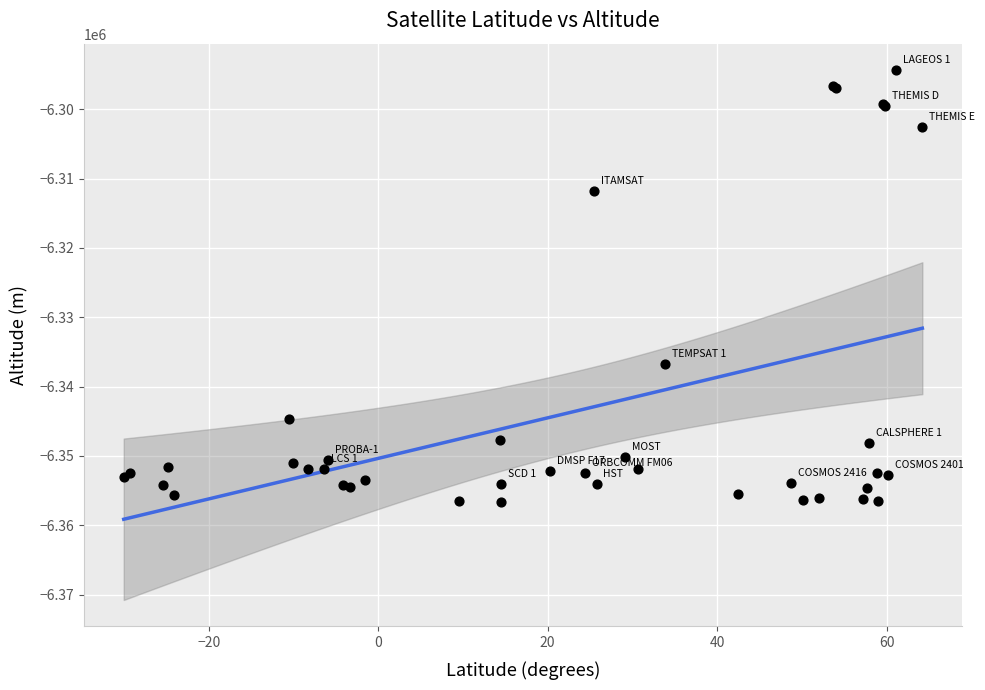

What Y value in the scatter plot is closest to -6325486?

-6336748.5